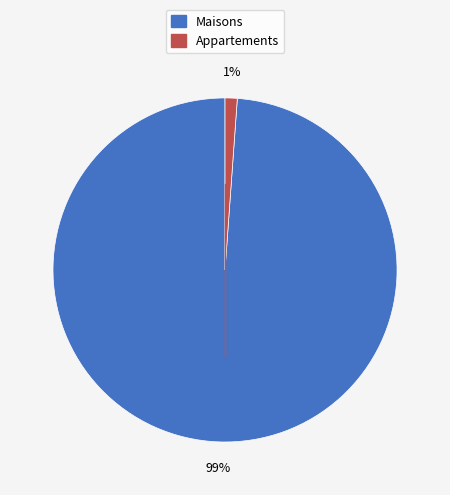

Count the number of slices in the pie.

2